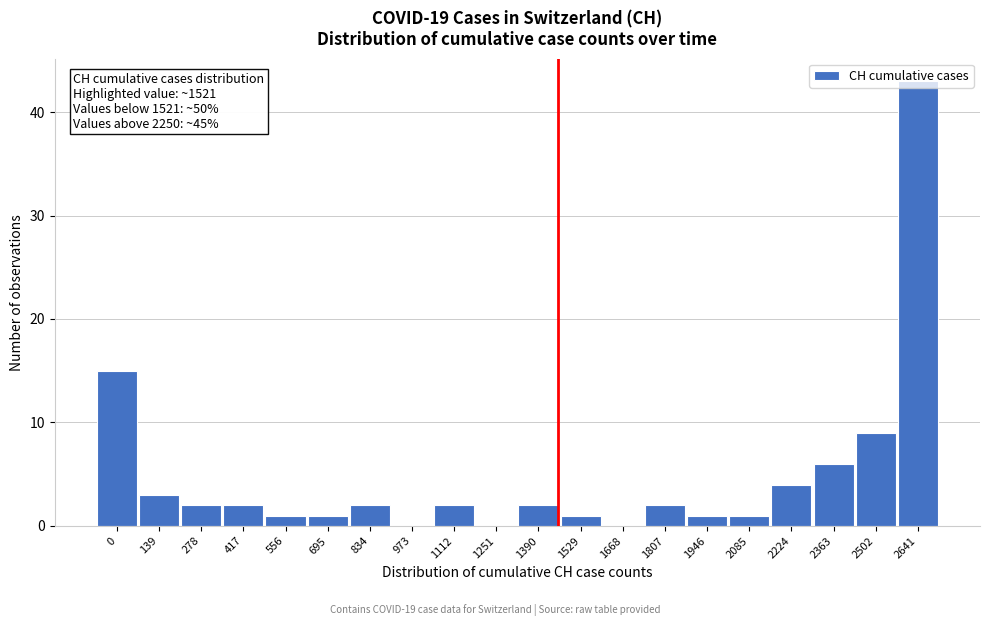

True or false: the data shows 2 at 278.

True